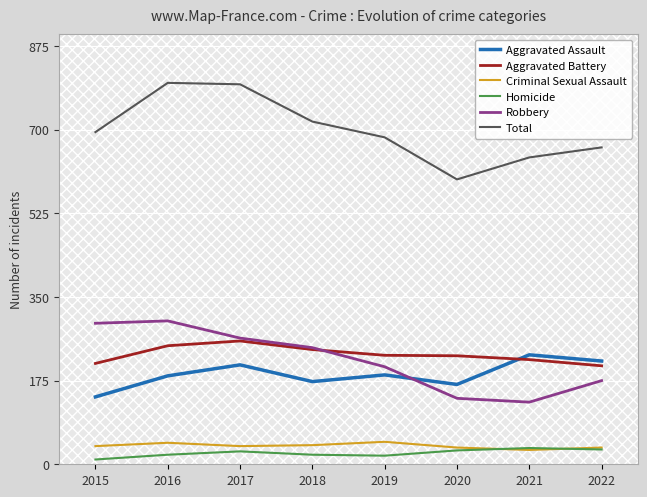

The value of Robbery at 2022 is 175. True or false?

True